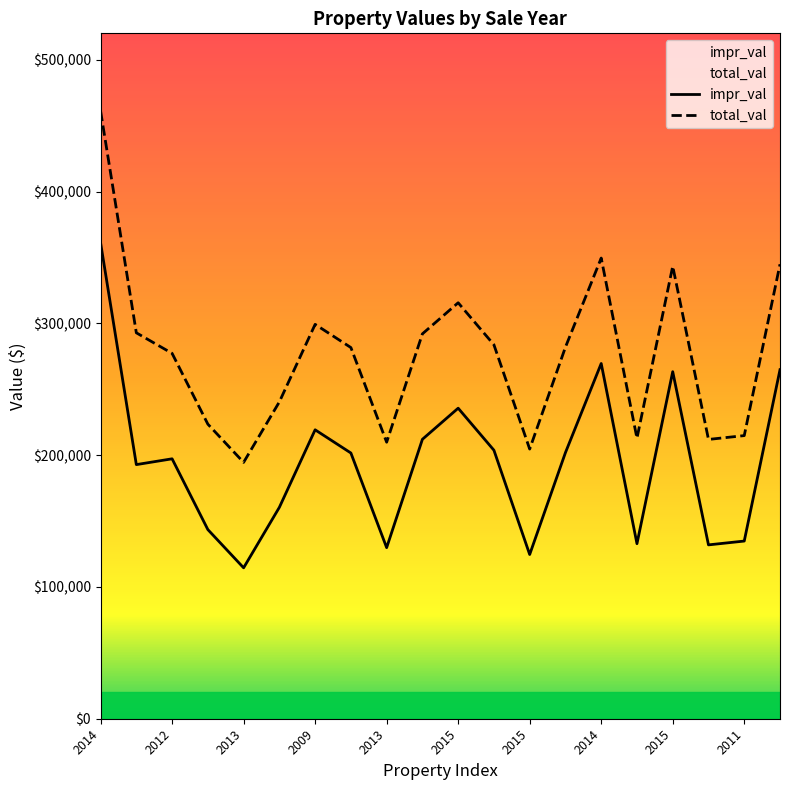

Which label corresponds to the smallest value in the chart?

2013